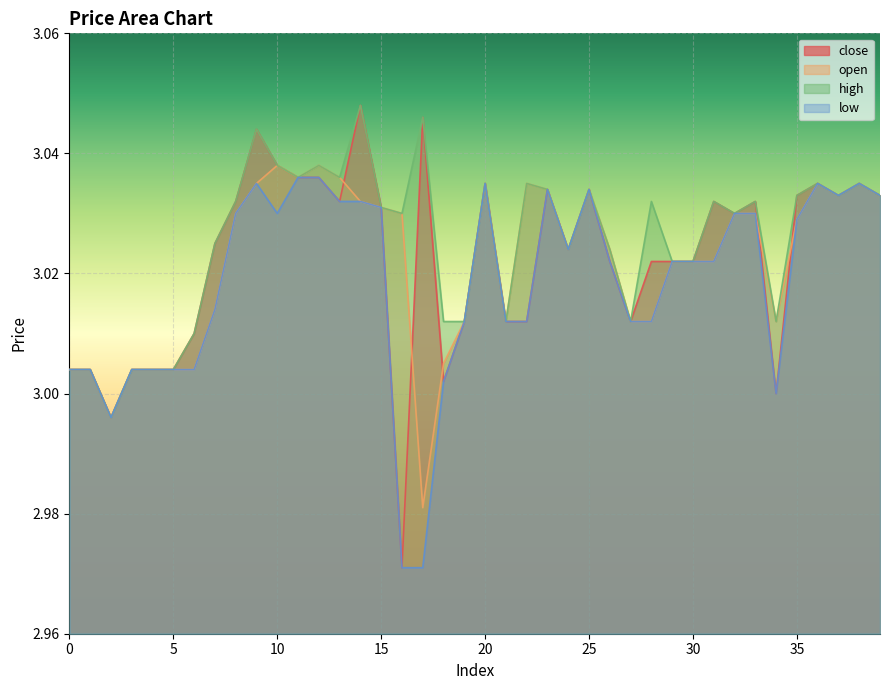

How many data points in close are less than 3?

2